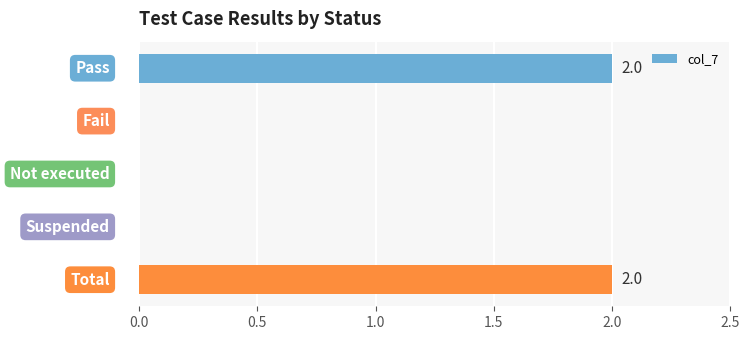

What is the sum of all values?

4